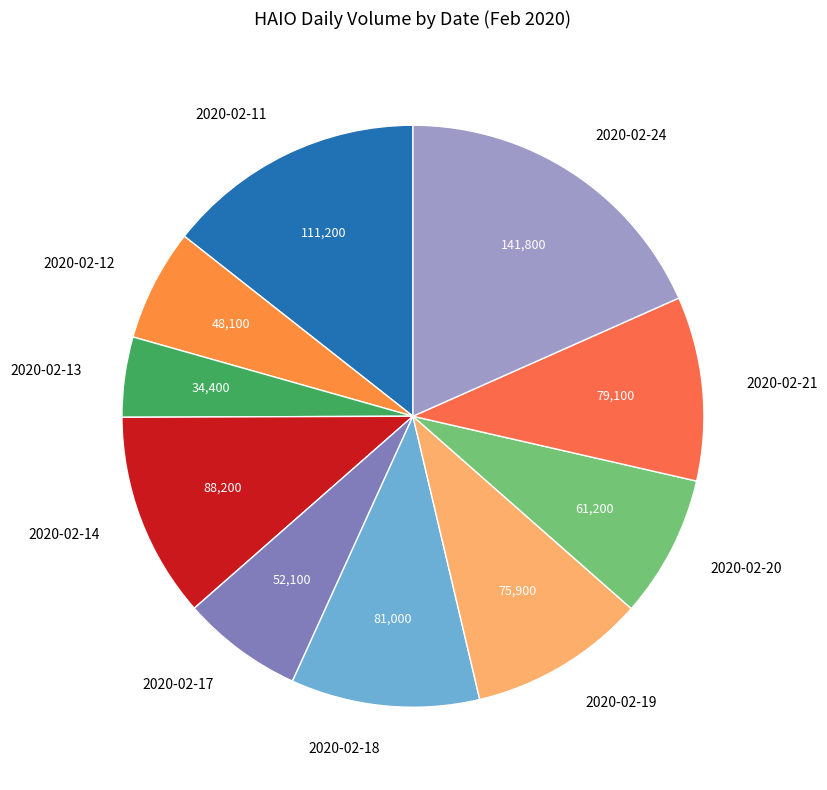

The 2020-02-13 slice represents 4% of the pie. True or false?

True